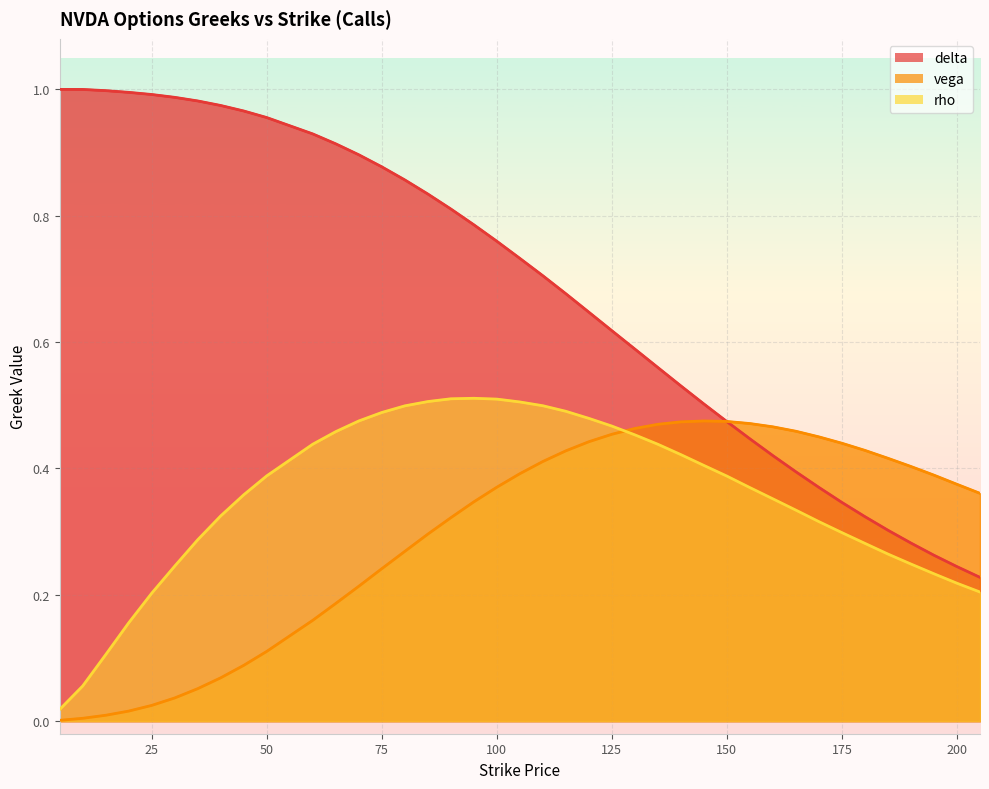

The vega series shows 0.3 at 90. True or false?

True